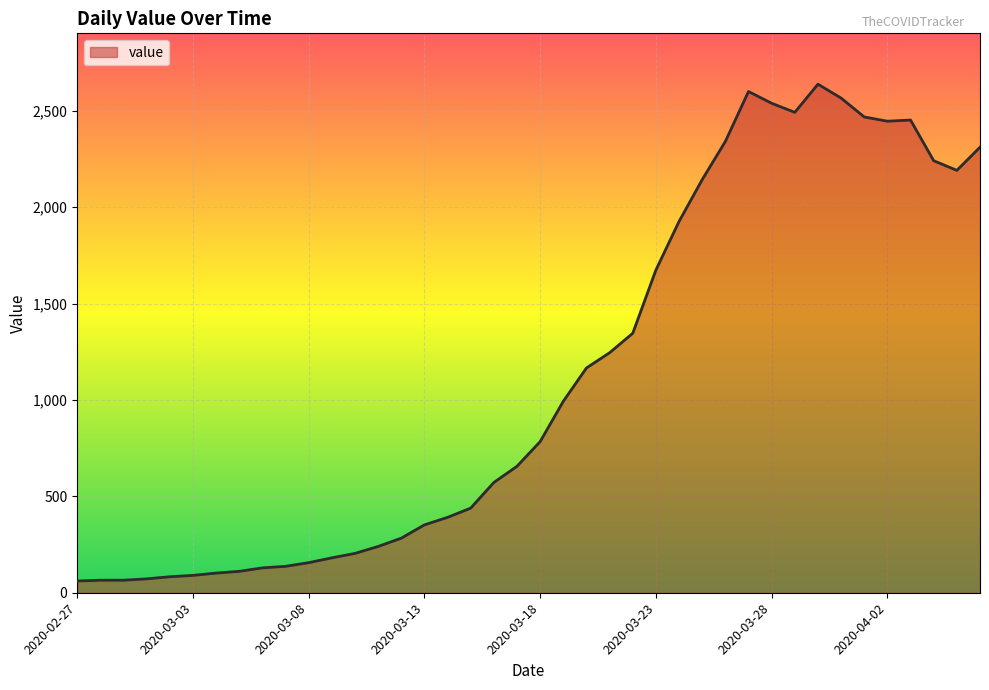

What is the minimum value shown in the chart?

61